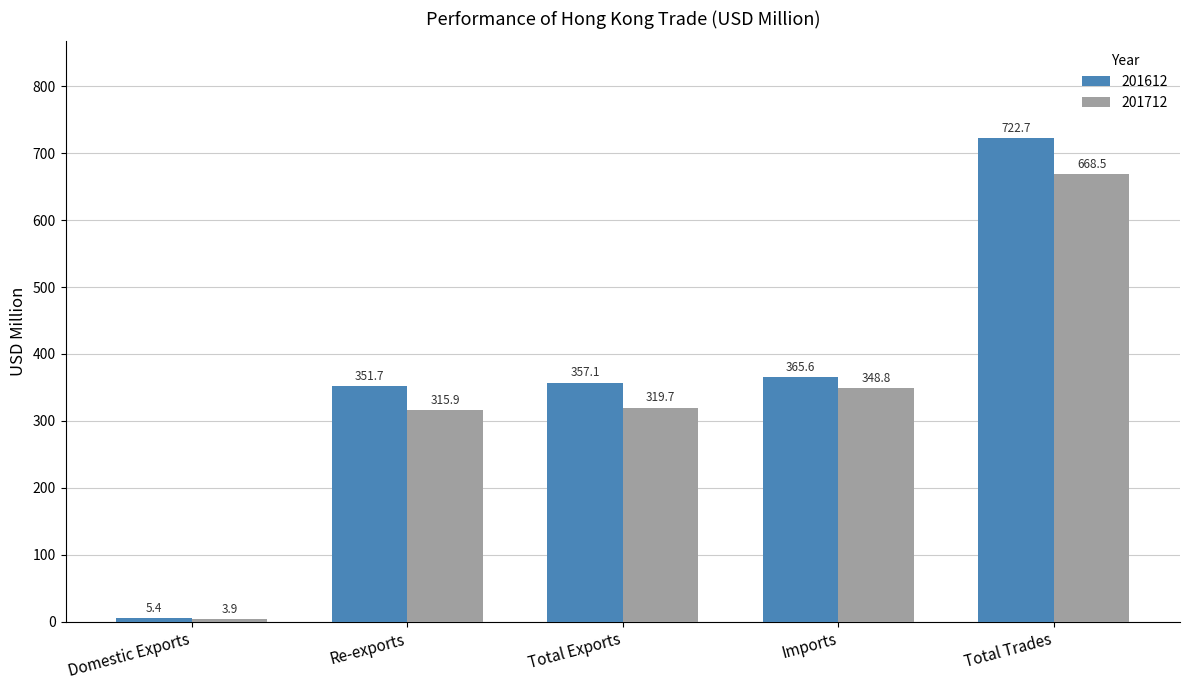

Count the number of categories in the chart.

5